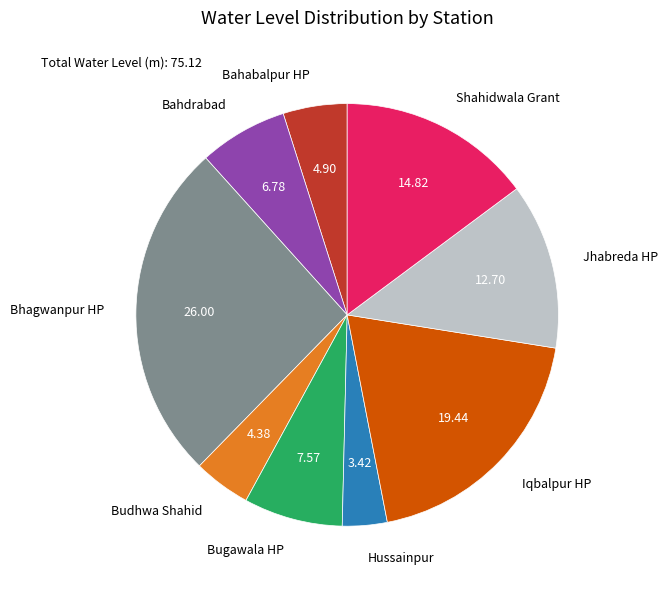

Do Iqbalpur HP and Bugawala HP together represent more than half of the pie?

No